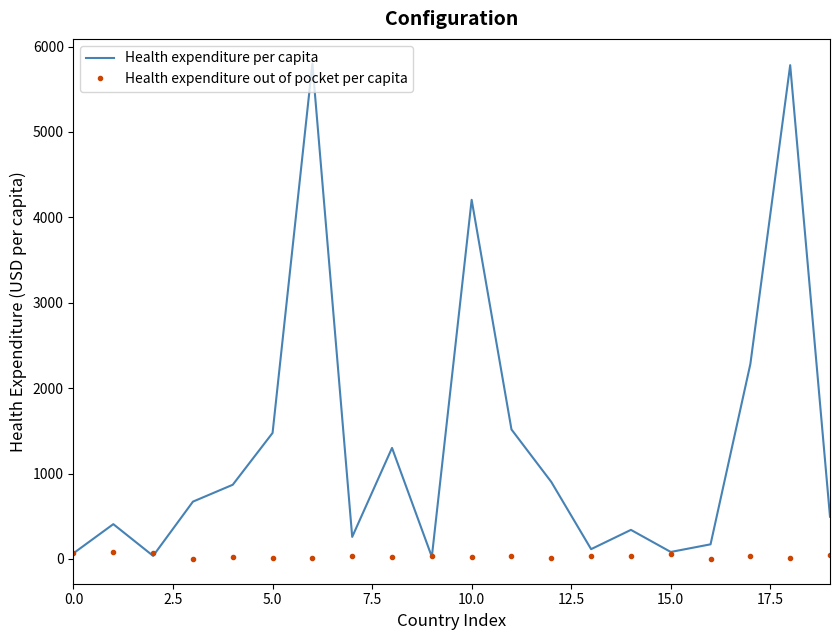

Which series has the widest spread of values?

Health expenditure per capita